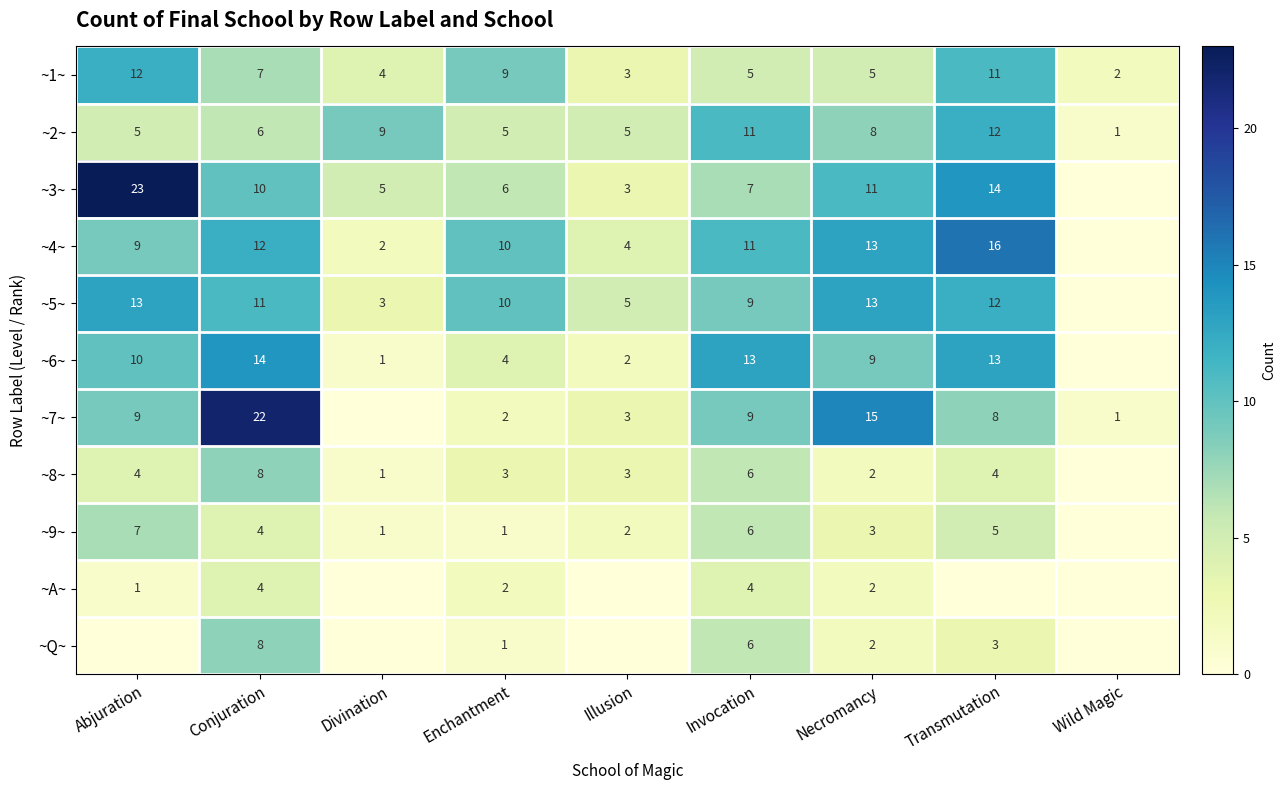

What is the sum of the ~4~ values at Transmutation and Enchantment?

26